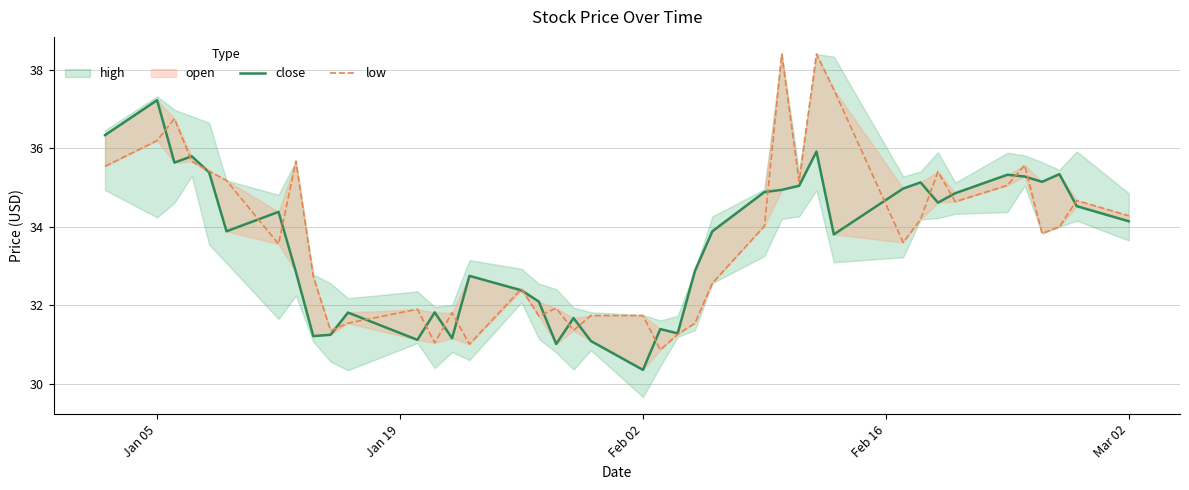

Is the value of close at Jan 05 greater than the value of low at 16?

Yes